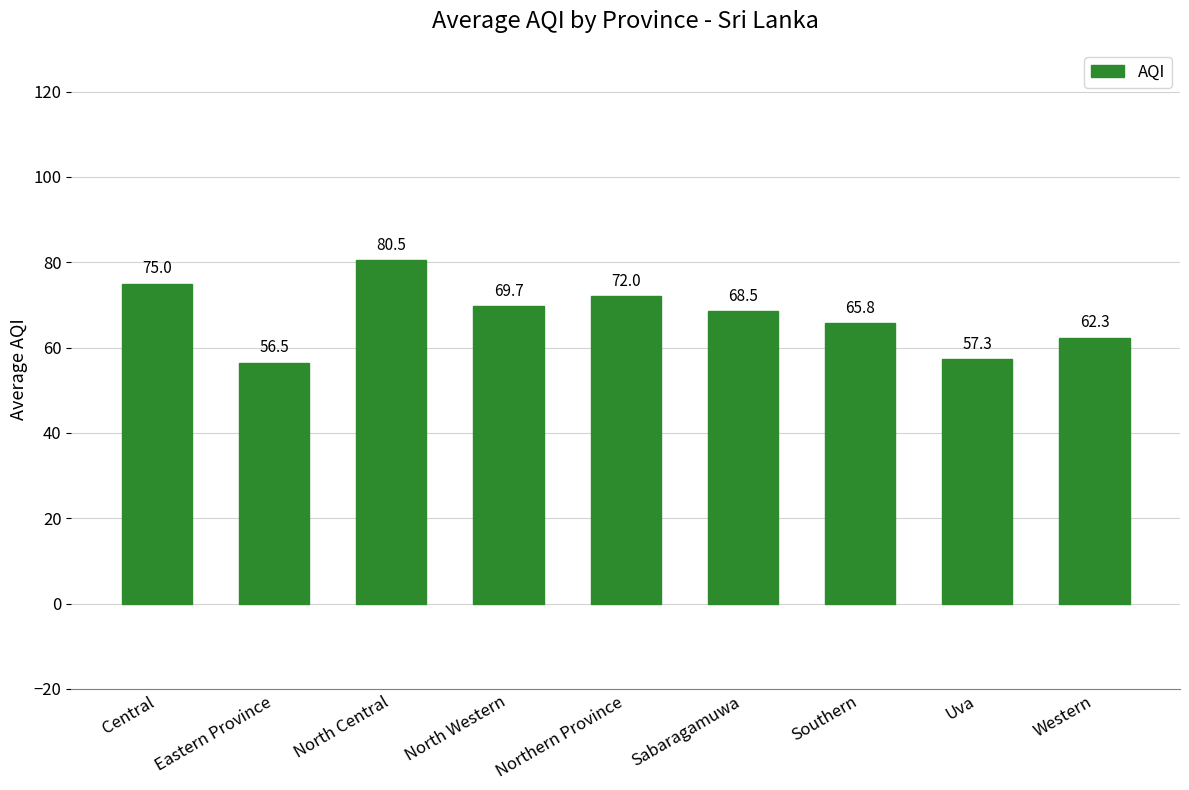

Rank the categories by value from highest to lowest.

North Central, Central, Northern Province, North Western, Sabaragamuwa, Southern, Western, Uva, Eastern Province